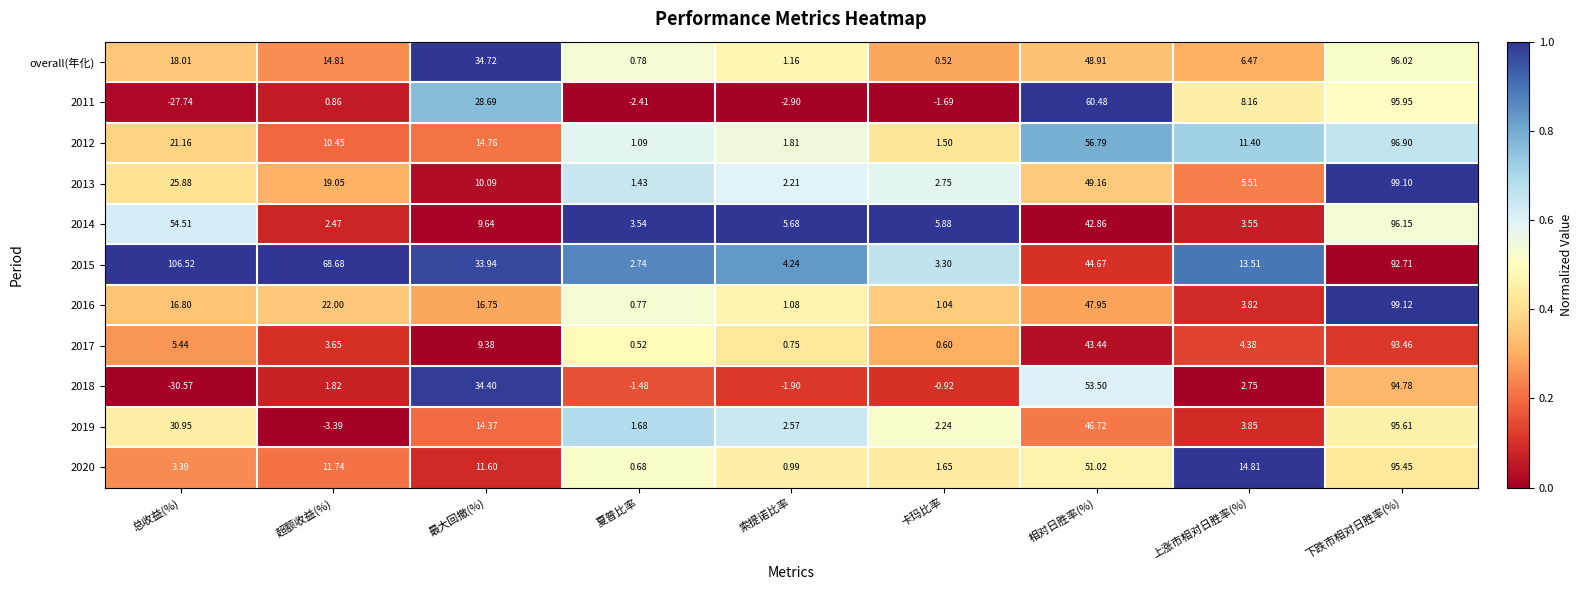

Which series has the largest total across all categories?

2015